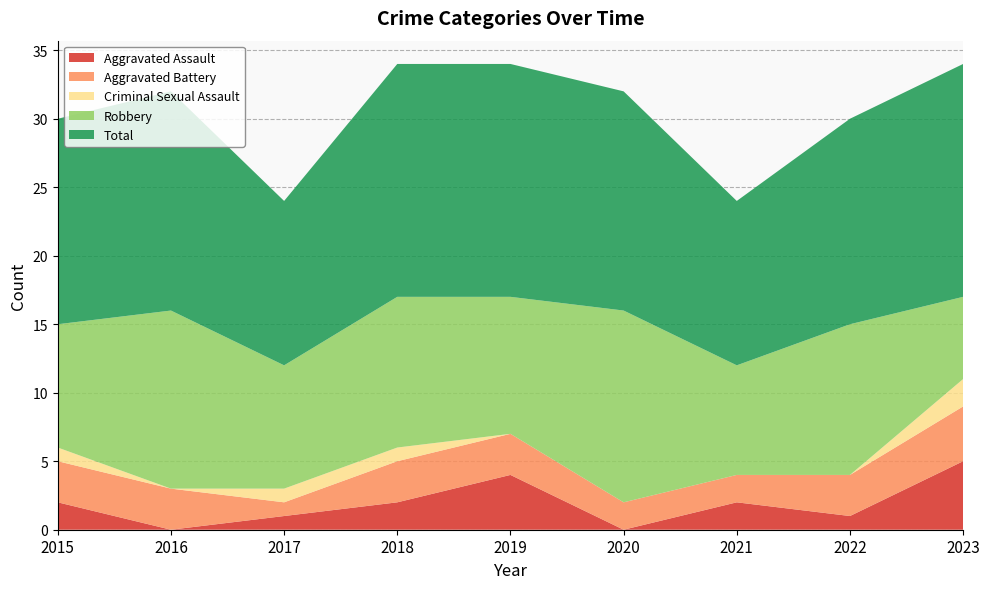

Reading left to right, transcribe all the data shown in this chart.

Aggravated Assault: 2	0	1	2	4	0	2	1	5
Aggravated Battery: 3	3	1	3	3	2	2	3	4
Criminal Sexual Assault: 1	0	1	1	0	0	0	0	2
Robbery: 9	13	9	11	10	14	8	11	6
Total: 15	16	12	17	17	16	12	15	17